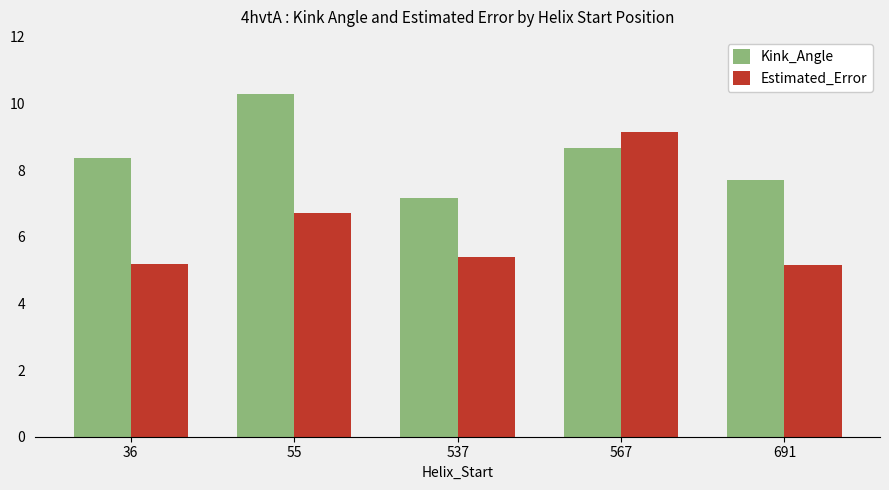

Does the chart contain stacked bars?

No